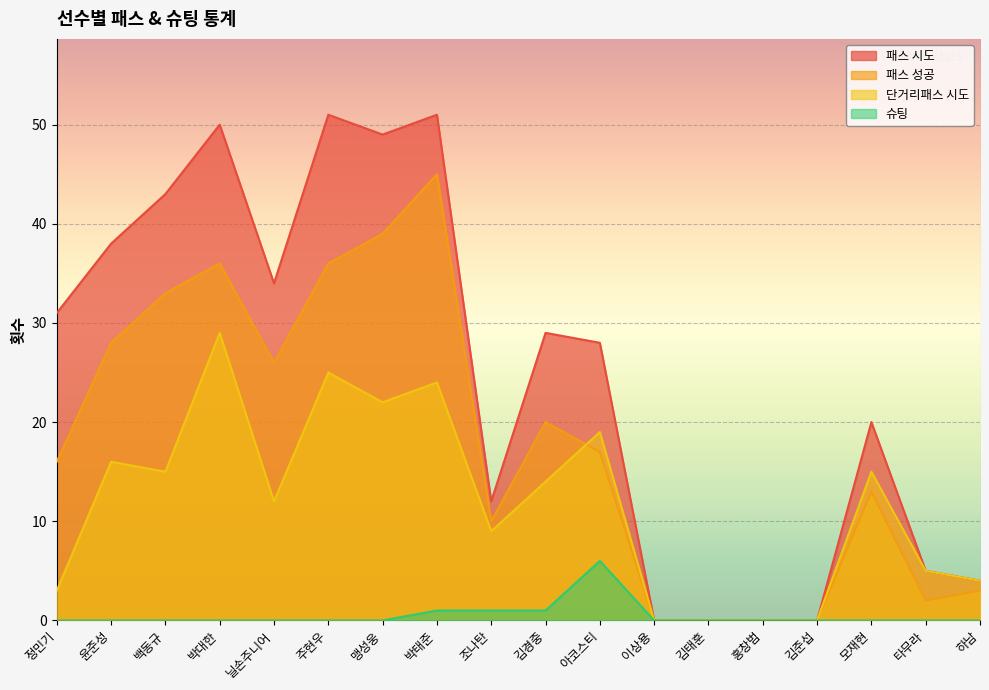

Is the value of 패스 성공 at 백동규 greater than the value of 패스 시도 at 김경중?

Yes